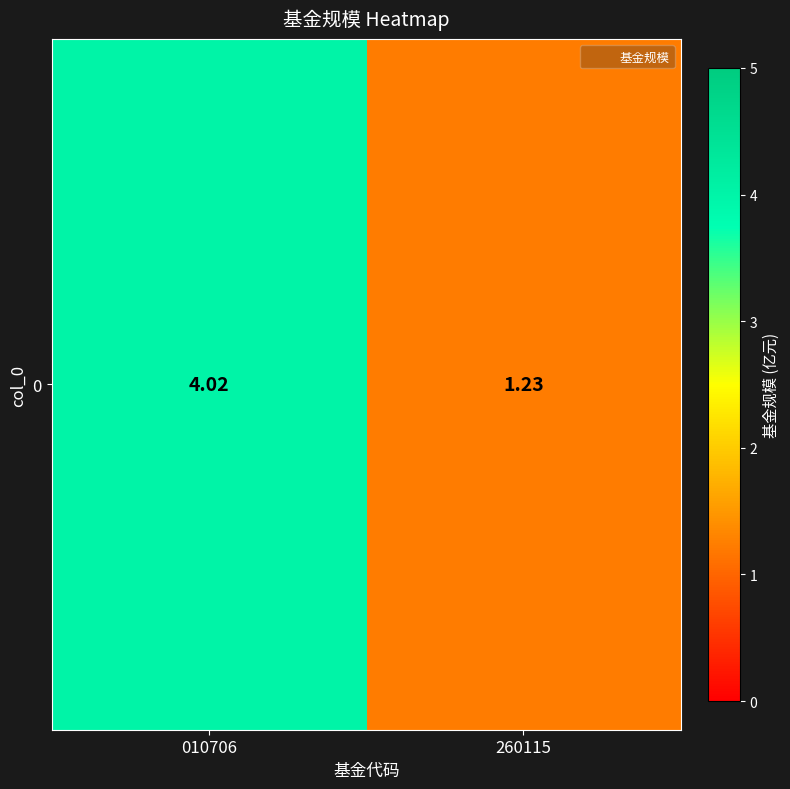

List the labels in order of value, smallest first.

260115, 010706